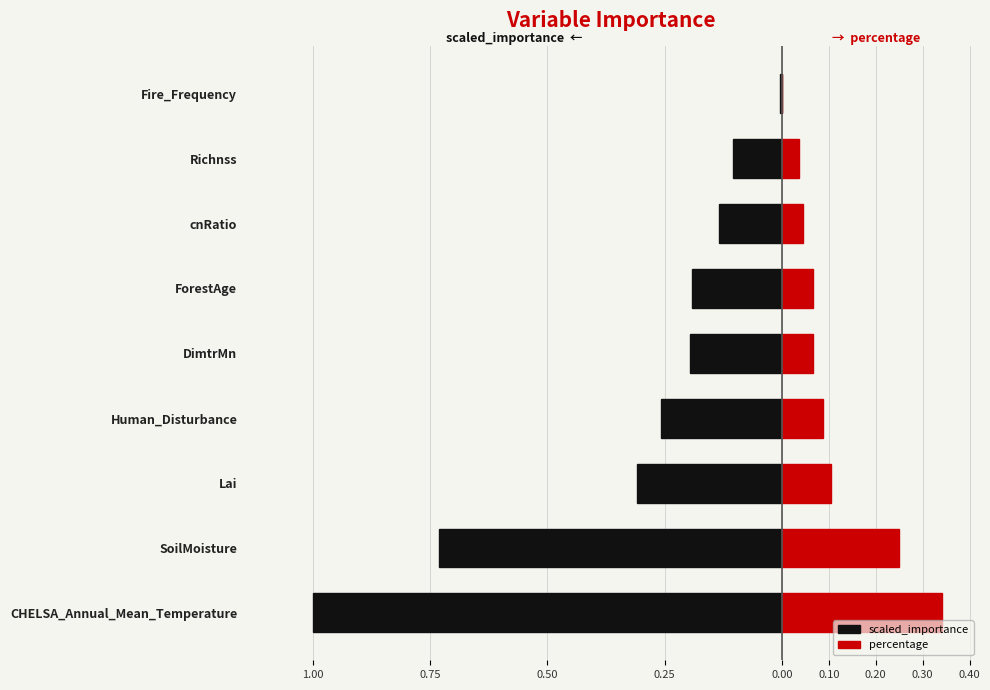

At how many categories does at least one series exceed 0?

9